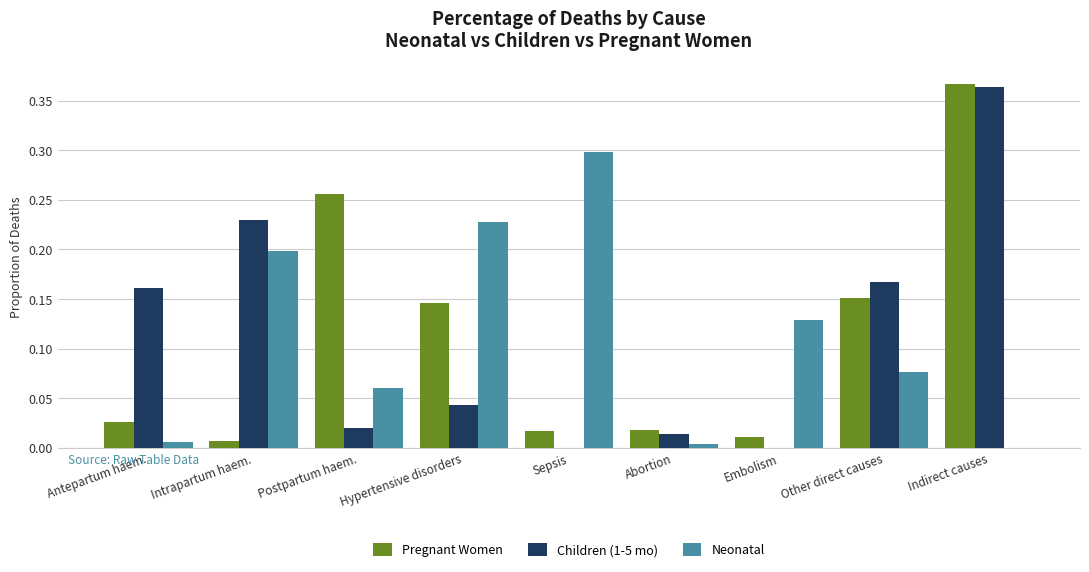

What is the sum of all Children (1-5 mo) values?

1.0